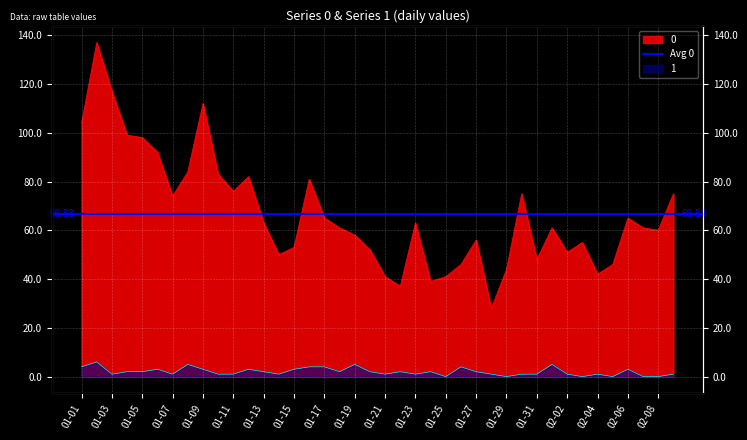

Rank the series at 2023-01-31 from lowest to highest value.

1, 0